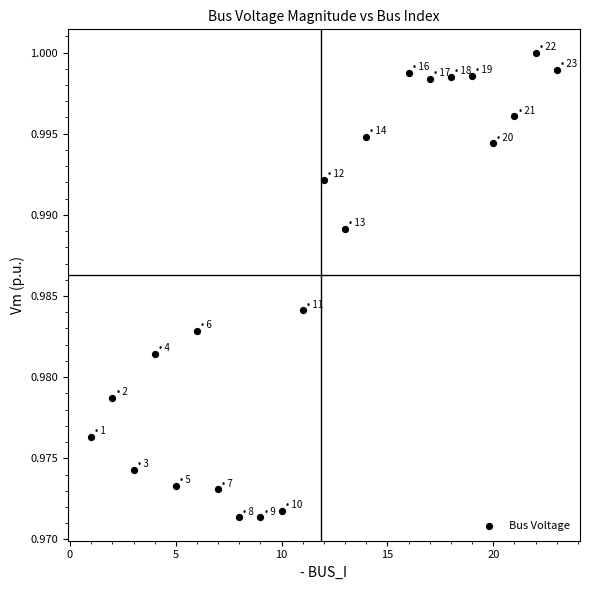

What is the range of X values (max minus min)?

22.0